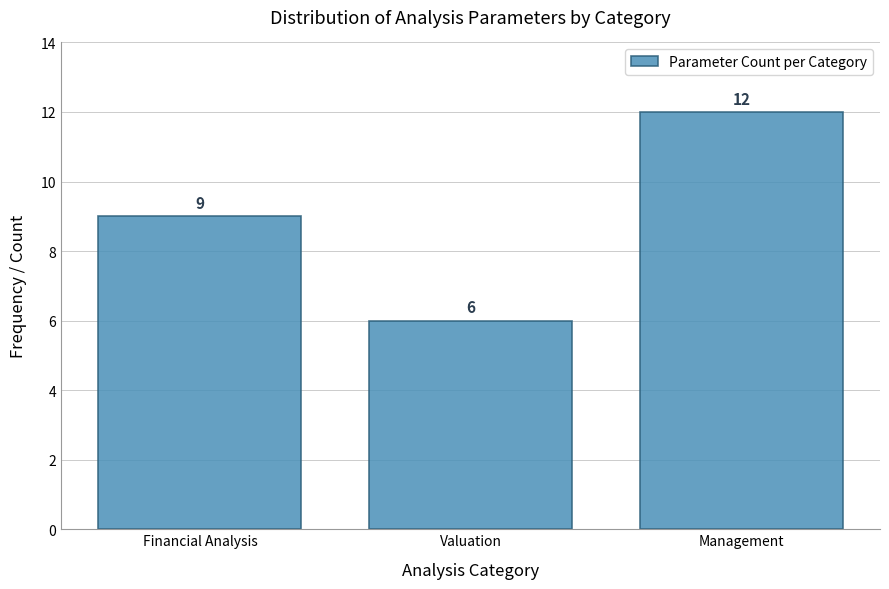

Reading right to left, what are all the values shown in this chart?

12	6	9